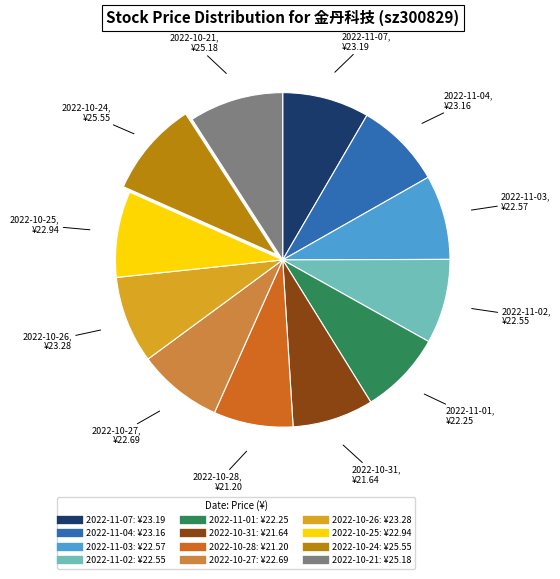

How many segments does this pie chart have?

12